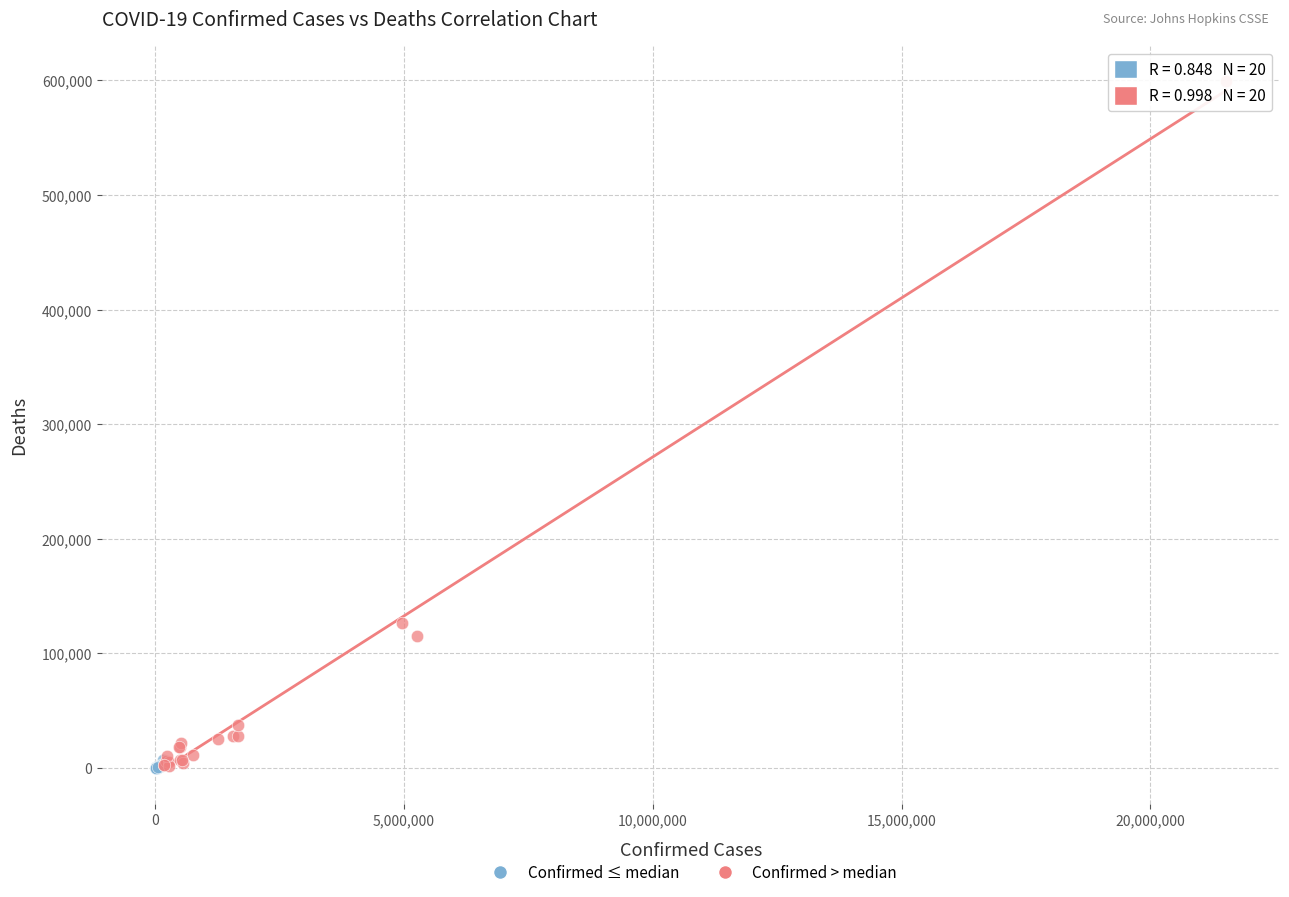

Which series reaches the maximum Y coordinate?

Confirmed > median